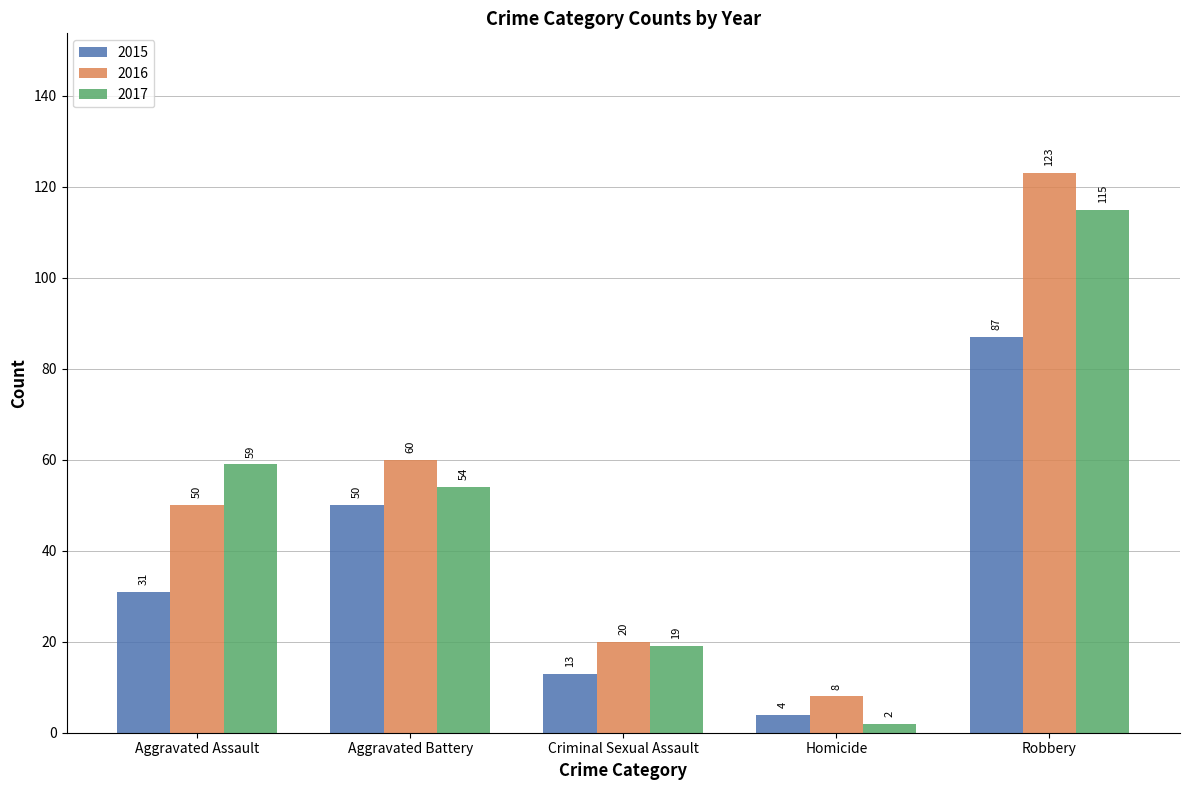

Are the bars grouped side by side (vs. stacked)?

Yes